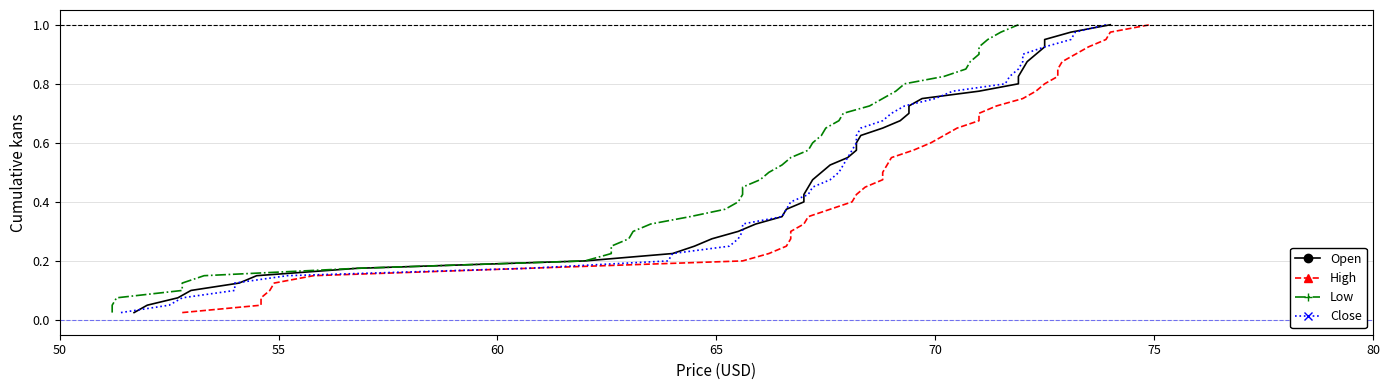

True or false: Close has a value of 0.1 at 60.

False